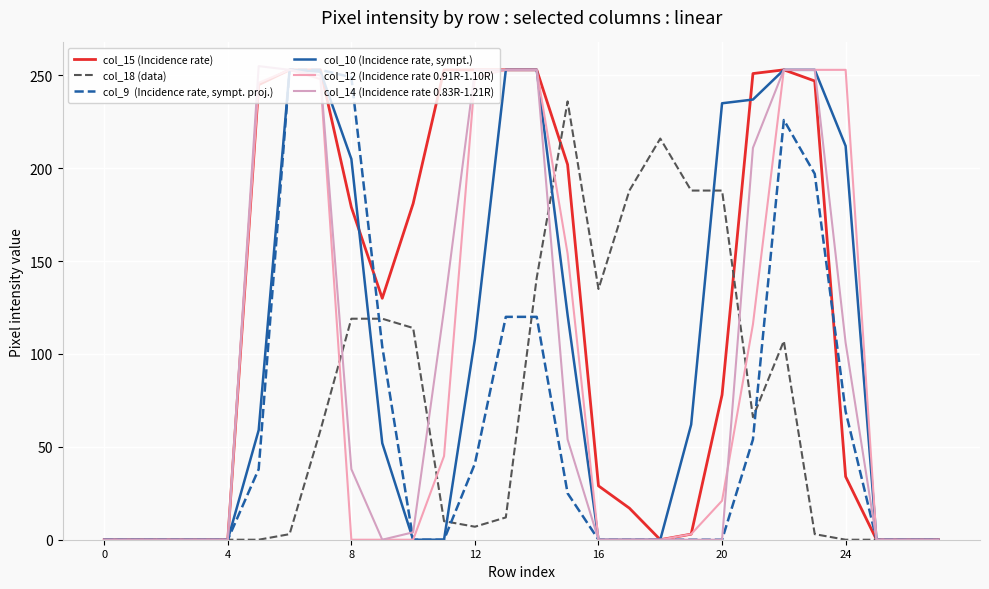

How many lines are shown in the chart?

6